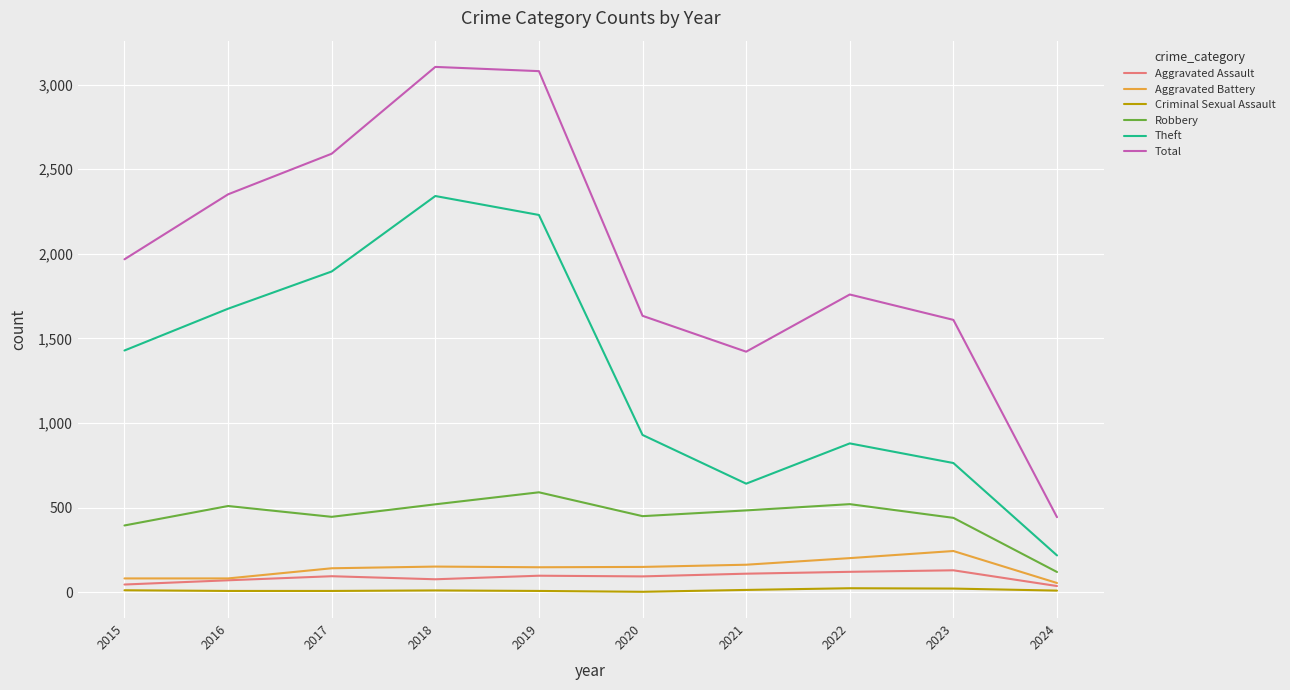

True or false: Aggravated Assault and Robbery intersect in this chart.

False